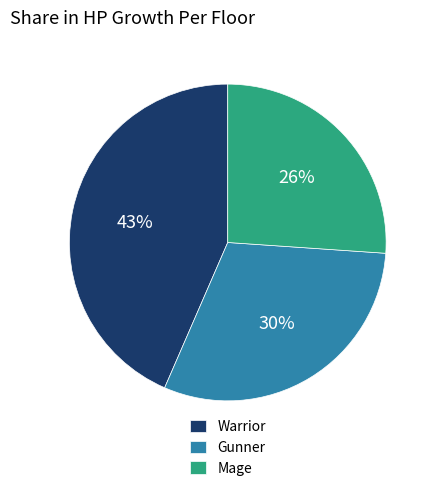

To the nearest percent, what is the combined percentage of Gunner and Warrior?

74%